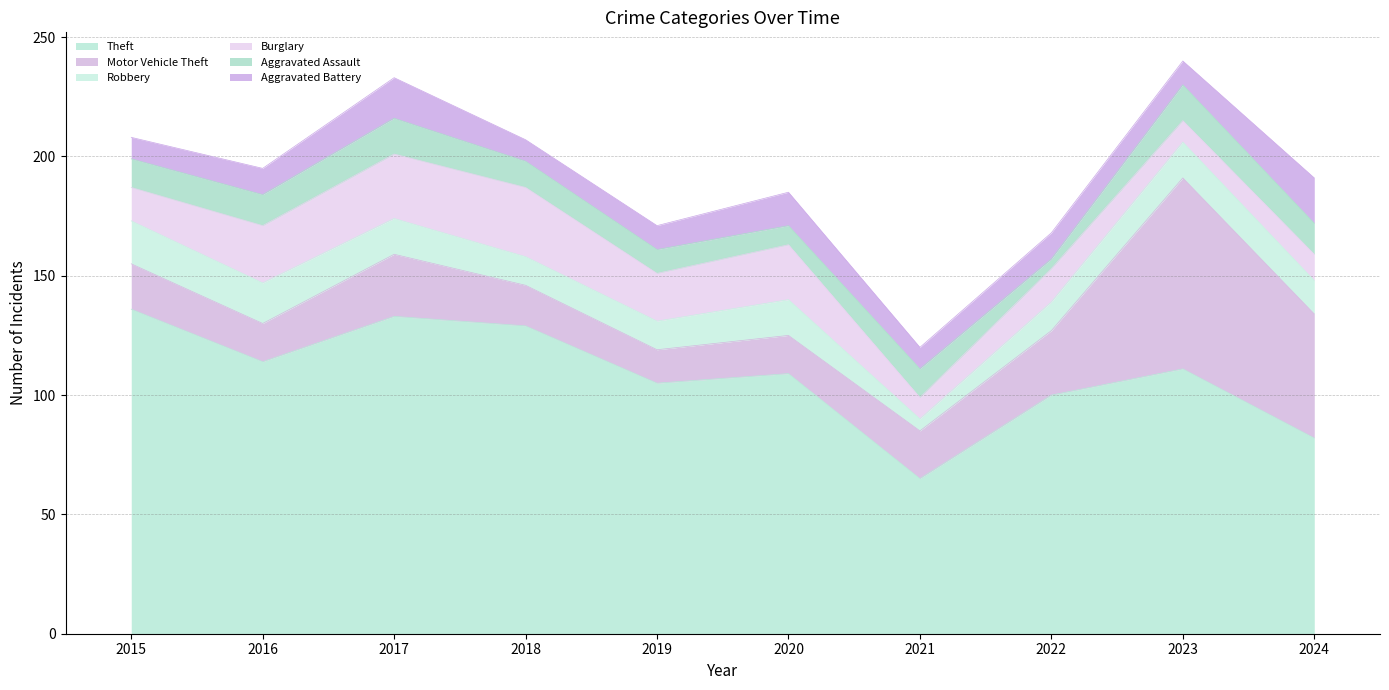

True or false: Aggravated Battery and Aggravated Assault intersect in this chart.

True